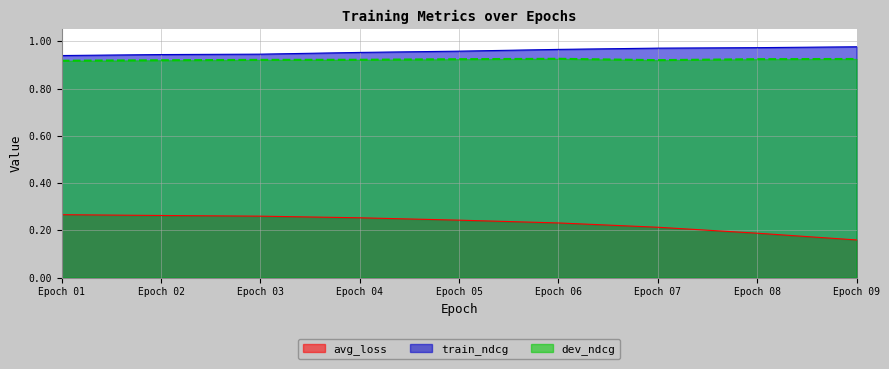

The value of dev_ndcg at Epoch 01 is 1.3. True or false?

False